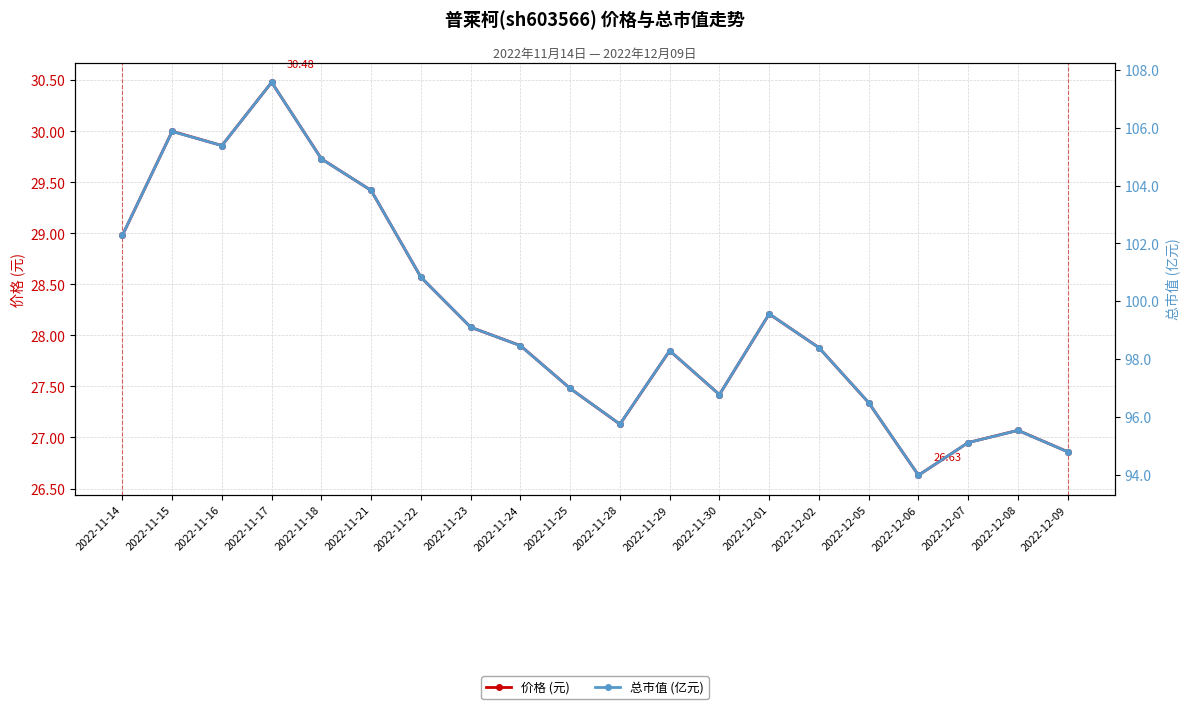

Reading left to right, what are all the values shown in this chart?

价格 (元): 2022-11-14=29.0	2022-11-15=30.0	2022-11-16=29.9	2022-11-17=30.5	2022-11-18=29.7	2022-11-21=29.4	2022-11-22=28.6	2022-11-23=28.1	2022-11-24=27.9	2022-11-25=27.5	2022-11-28=27.1	2022-11-29=27.9	2022-11-30=27.4	2022-12-01=28.2	2022-12-02=27.9	2022-12-05=27.3	2022-12-06=26.6	2022-12-07=26.9	2022-12-08=27.1	2022-12-09=26.9
总市值 (亿元): 2022-11-14=102.3	2022-11-15=105.9	2022-11-16=105.4	2022-11-17=107.6	2022-11-18=104.9	2022-11-21=103.8	2022-11-22=100.8	2022-11-23=99.1	2022-11-24=98.5	2022-11-25=97.0	2022-11-28=95.8	2022-11-29=98.3	2022-11-30=96.8	2022-12-01=99.6	2022-12-02=98.4	2022-12-05=96.5	2022-12-06=94.0	2022-12-07=95.1	2022-12-08=95.5	2022-12-09=94.8